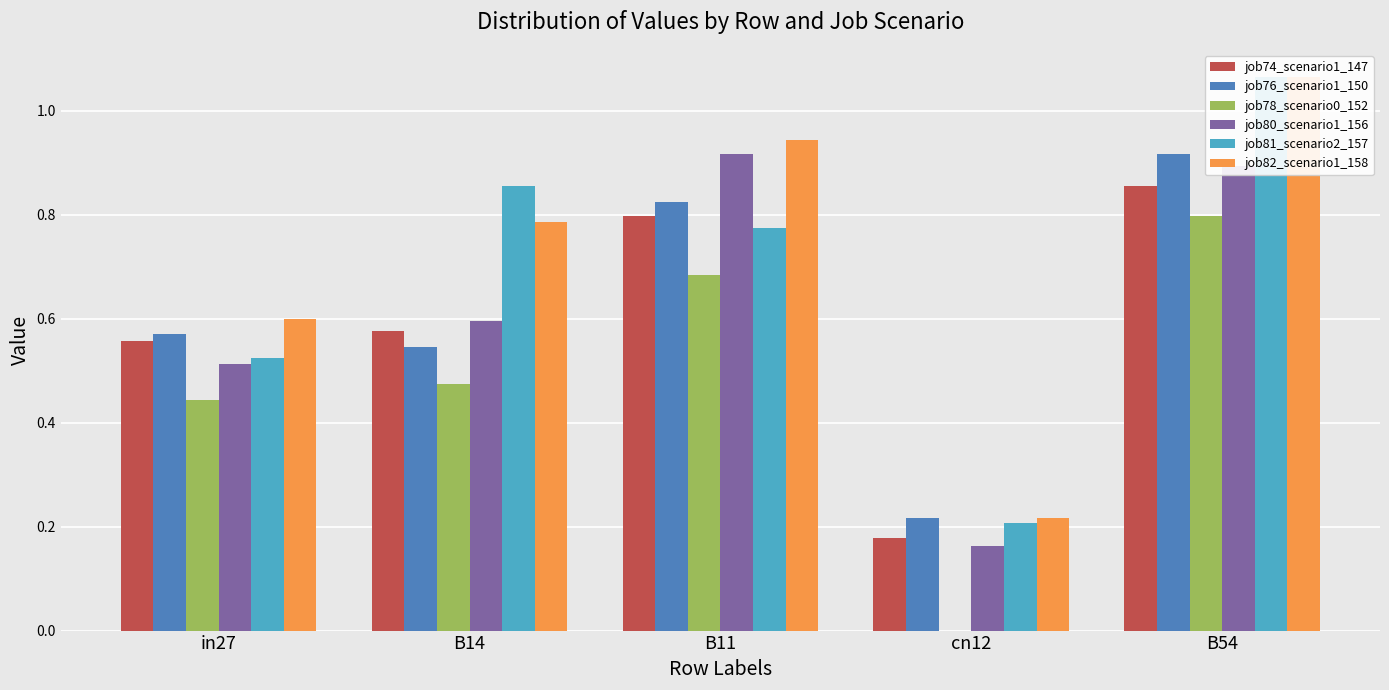

What are all the series names shown in the legend?

job74_scenario1_147, job76_scenario1_150, job78_scenario0_152, job80_scenario1_156, job81_scenario2_157, job82_scenario1_158